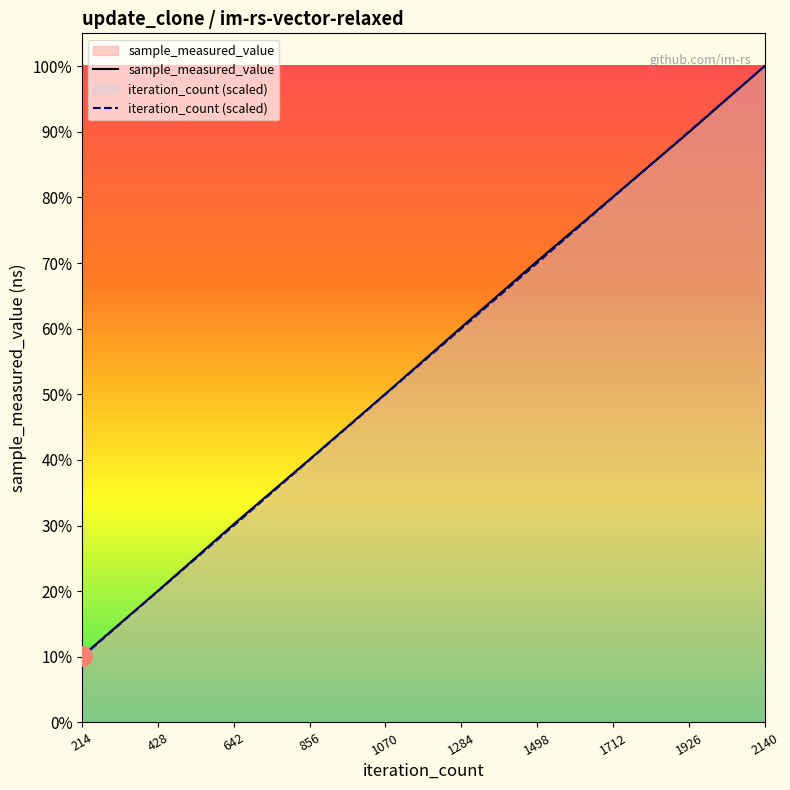

What is the maximum value for sample_measured_value?

859868945.0